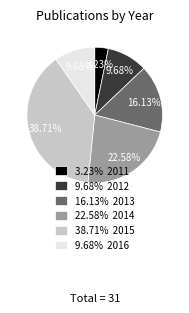

Between 22.58% 2014 and 9.68% 2012, which is larger?

22.58% 2014